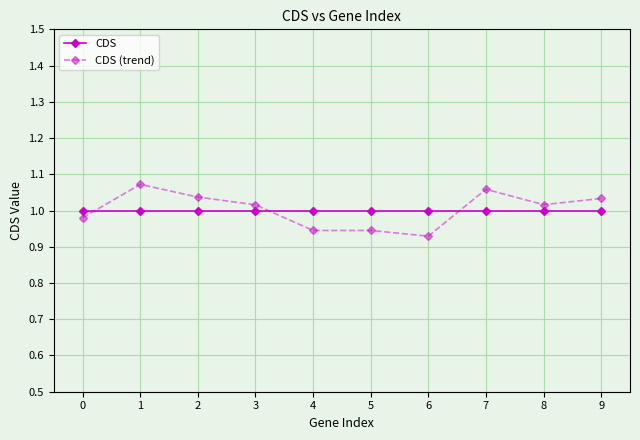

What is the sum of the CDS (trend) values at 1 and 6?

2.0